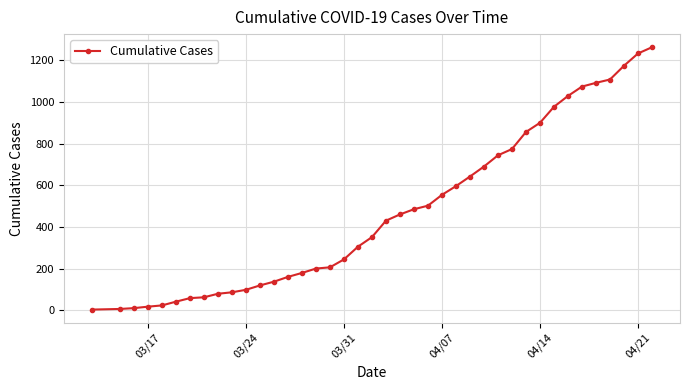

What is the greatest value displayed?

1263